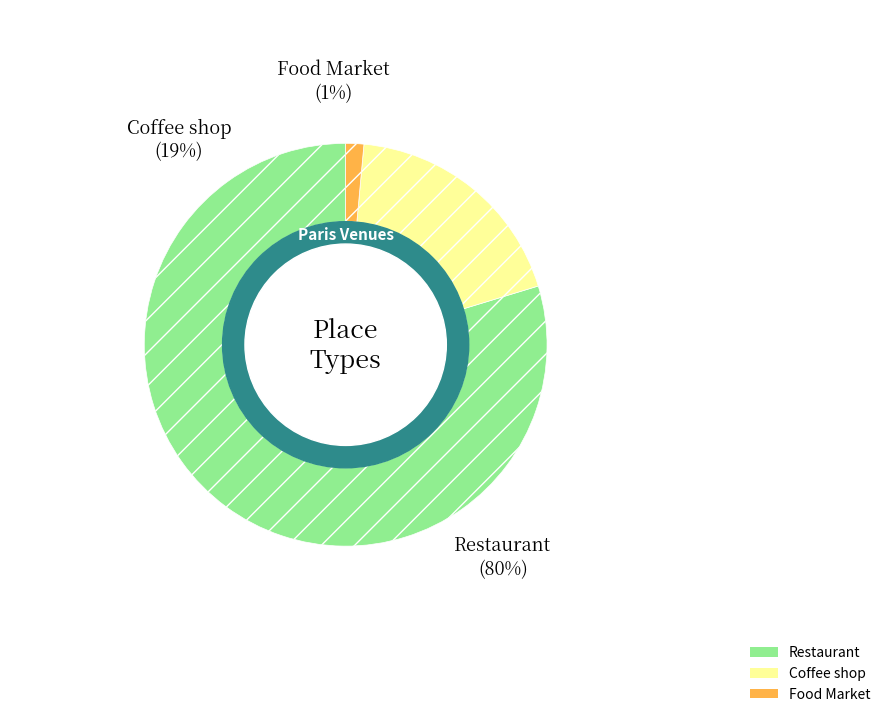

Is it true that Restaurant is 92% of the pie?

False